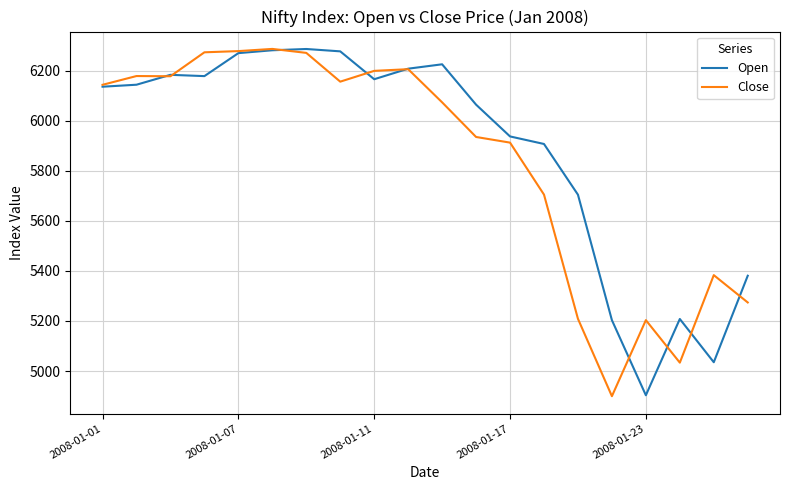

How many series are shown in this chart?

2